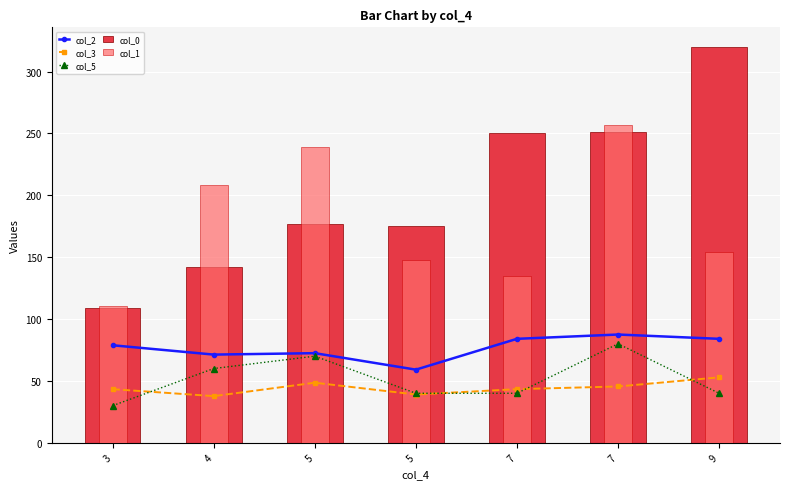

True or false: col_1 has a value of 102.2 at 7.

False